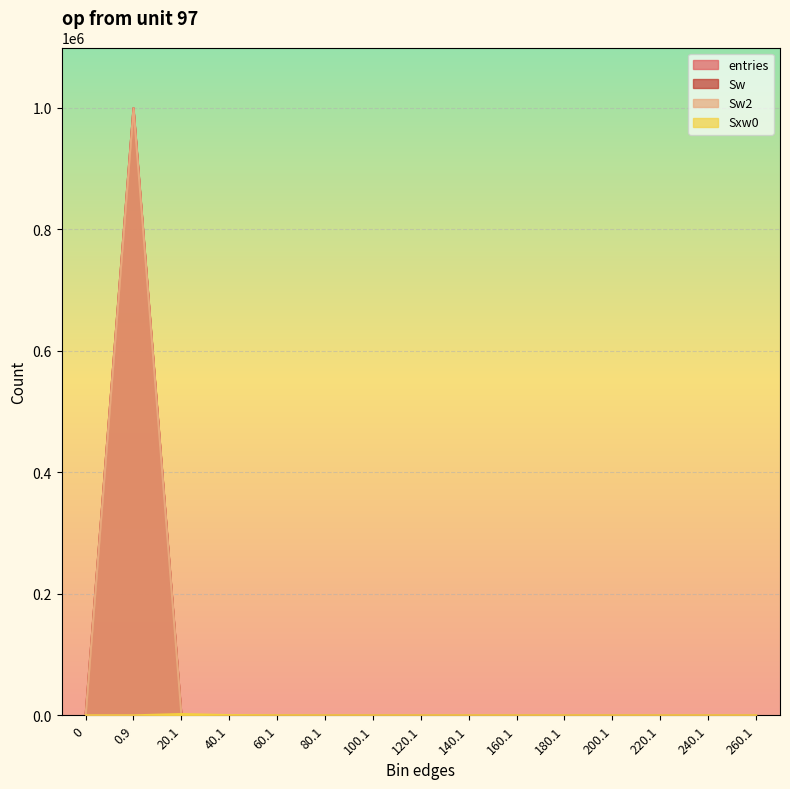

How many categories are shown in the chart?

15